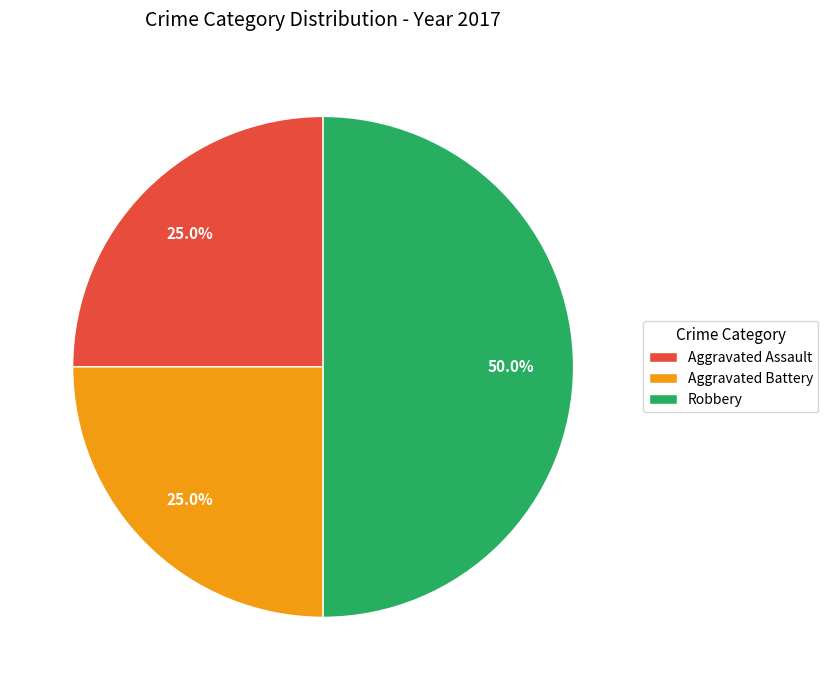

How many slices are in this pie chart?

3